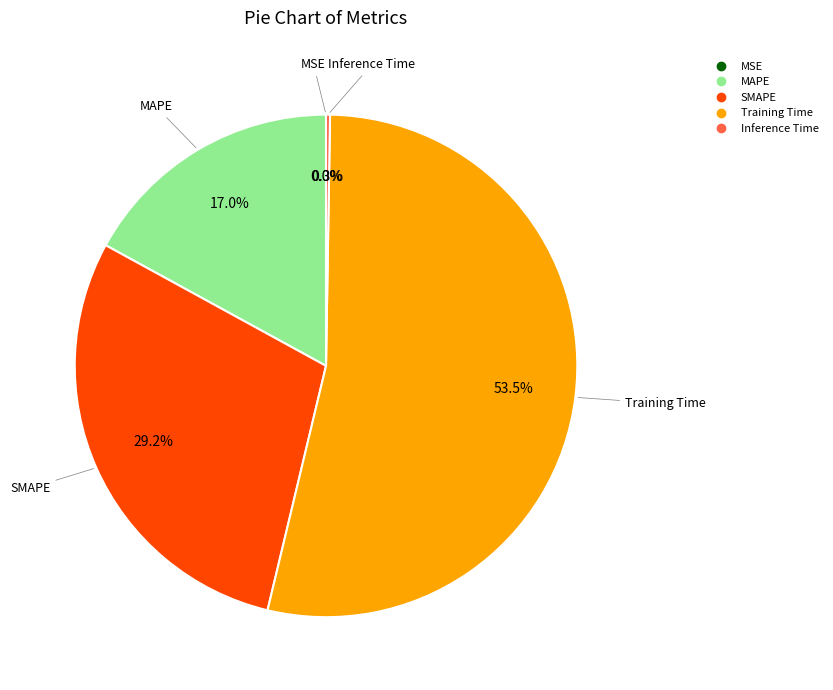

What portion of the pie excludes MAPE?

83.0%